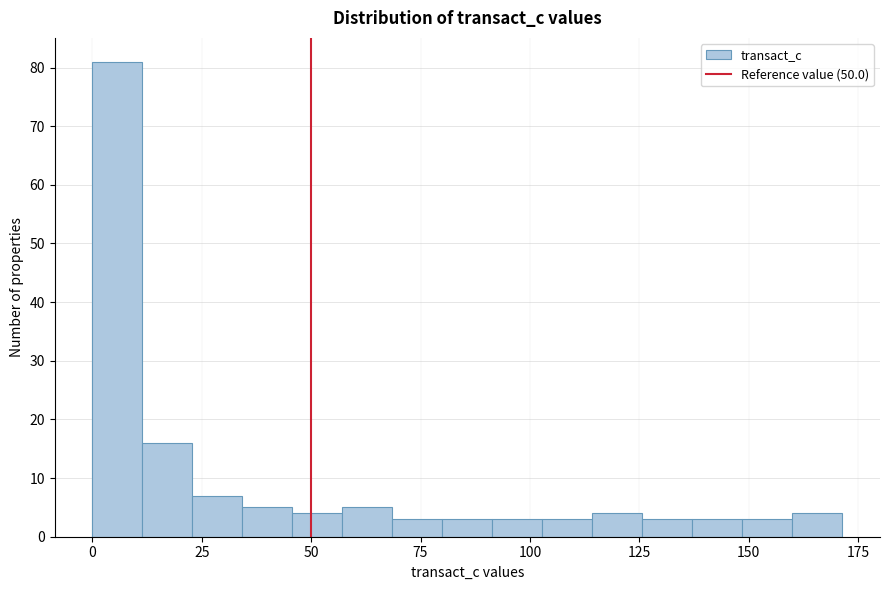

Read against the x-axis, roughly where is the centre of the tallest bar?

5